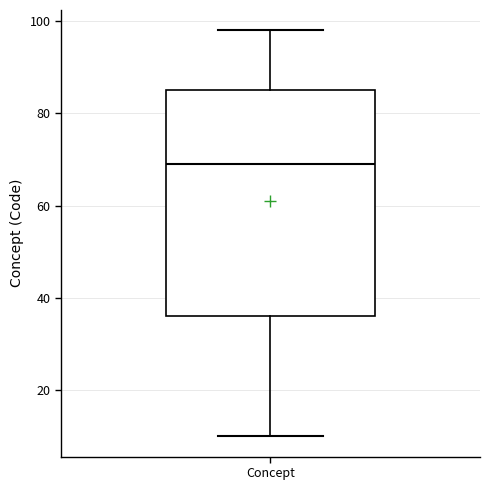

Read this box plot against the y-axis: the position of the median line, the range covered by the box, and the ends of both whiskers. The values are not printed on the chart, so give them approximately, as read against the axis.

median 70, box 36 to 86, whiskers 10 to 98